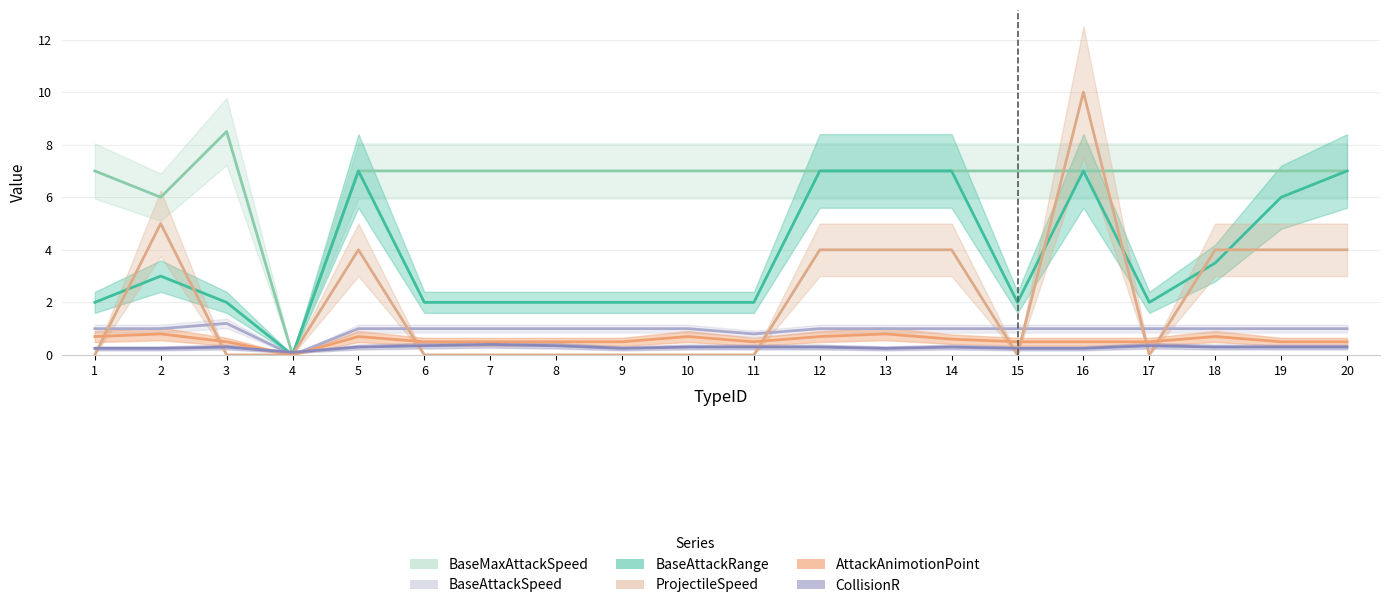

What is the spread (max minus min) of values at 1?

7.0